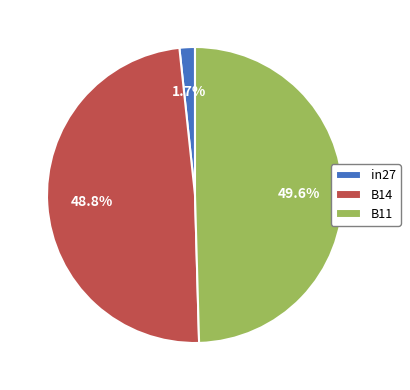

What percentage is NOT represented by B14?

51.2%